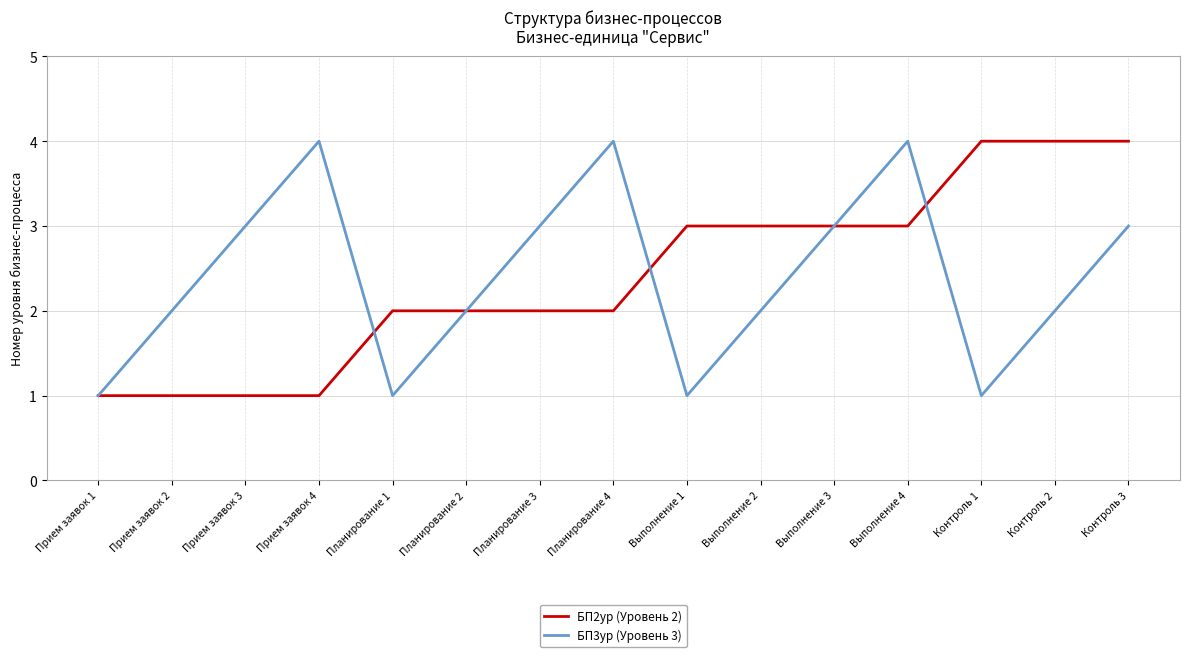

True or false: БП3ур (Уровень 3) and БП2ур (Уровень 2) intersect in this chart.

True